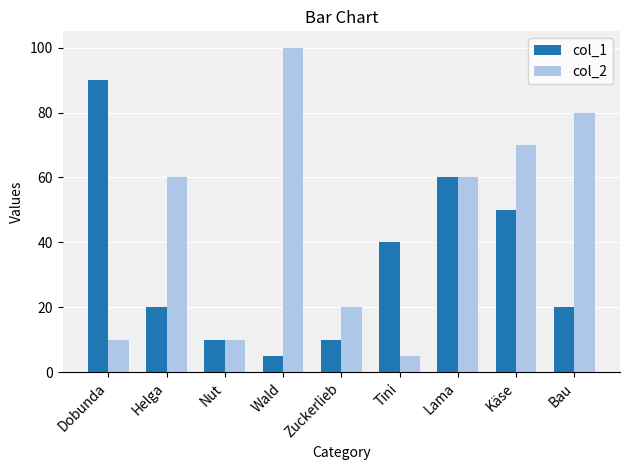

Are the bars horizontal?

No